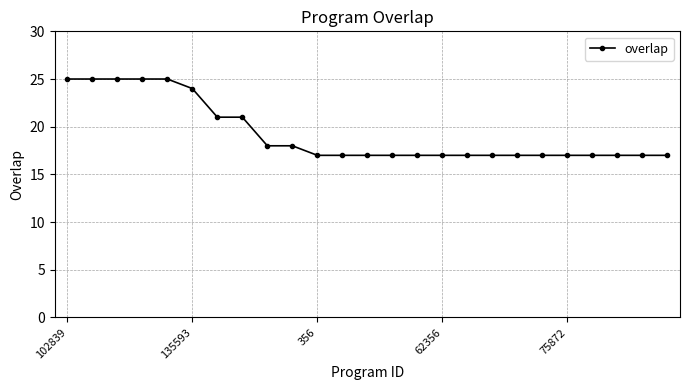

What is the value of the 13th point from the left?

17